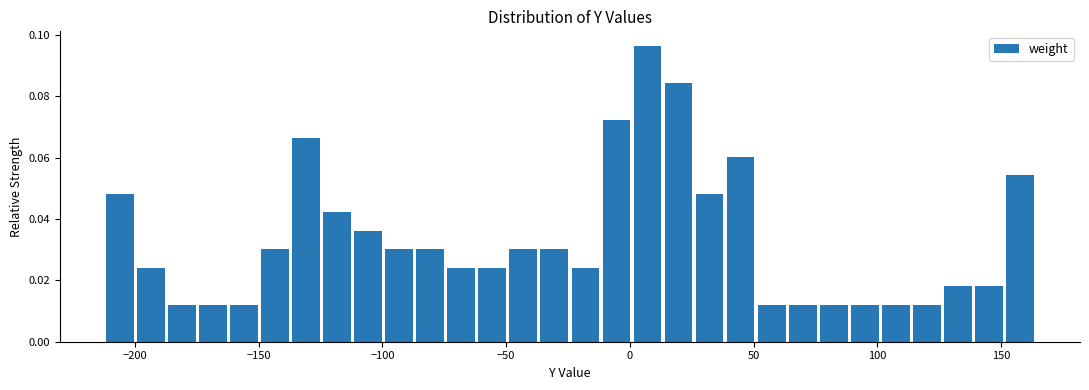

Around what value on the x-axis is the tallest bar? Give the approximate position of its centre, as read against the axis.

5